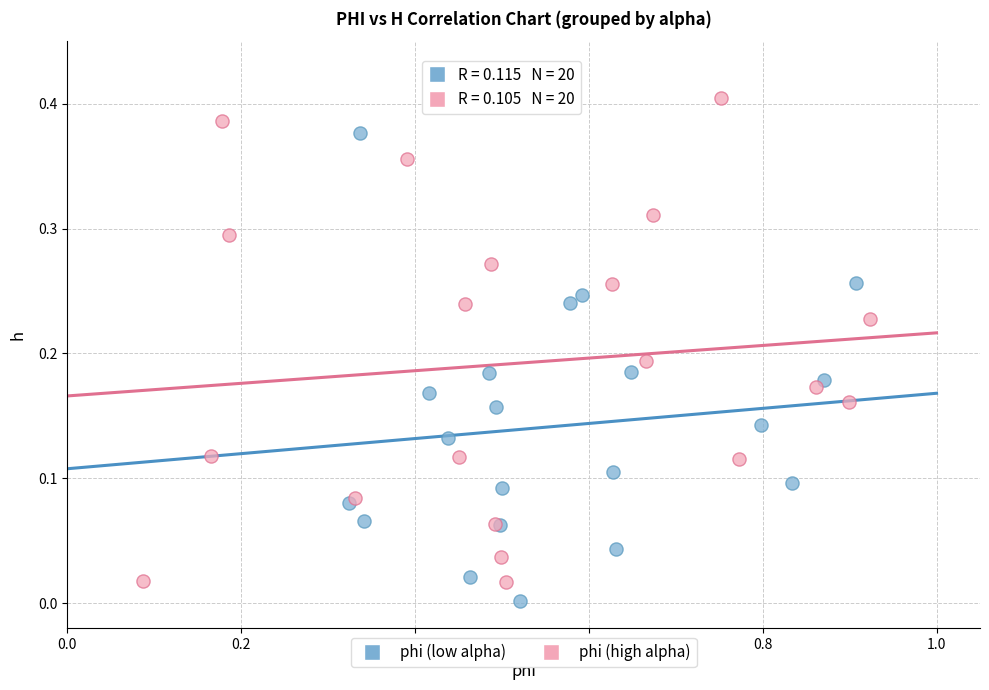

Which series contains the highest Y value?

phi (high alpha)